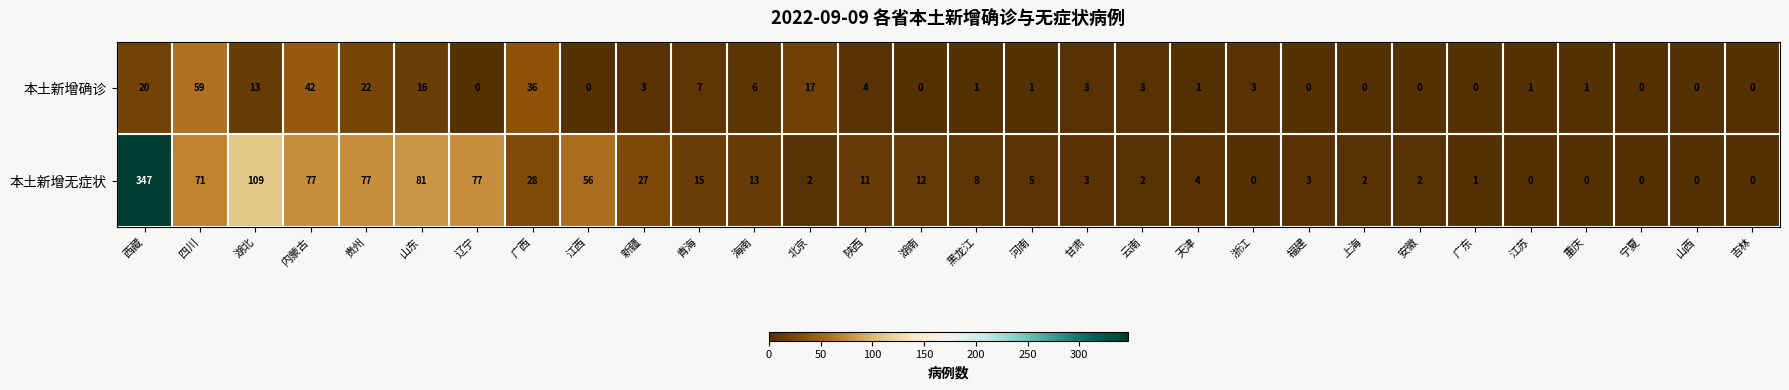

What is the sum of the 本土新增确诊 values at 新疆 and 吉林?

3